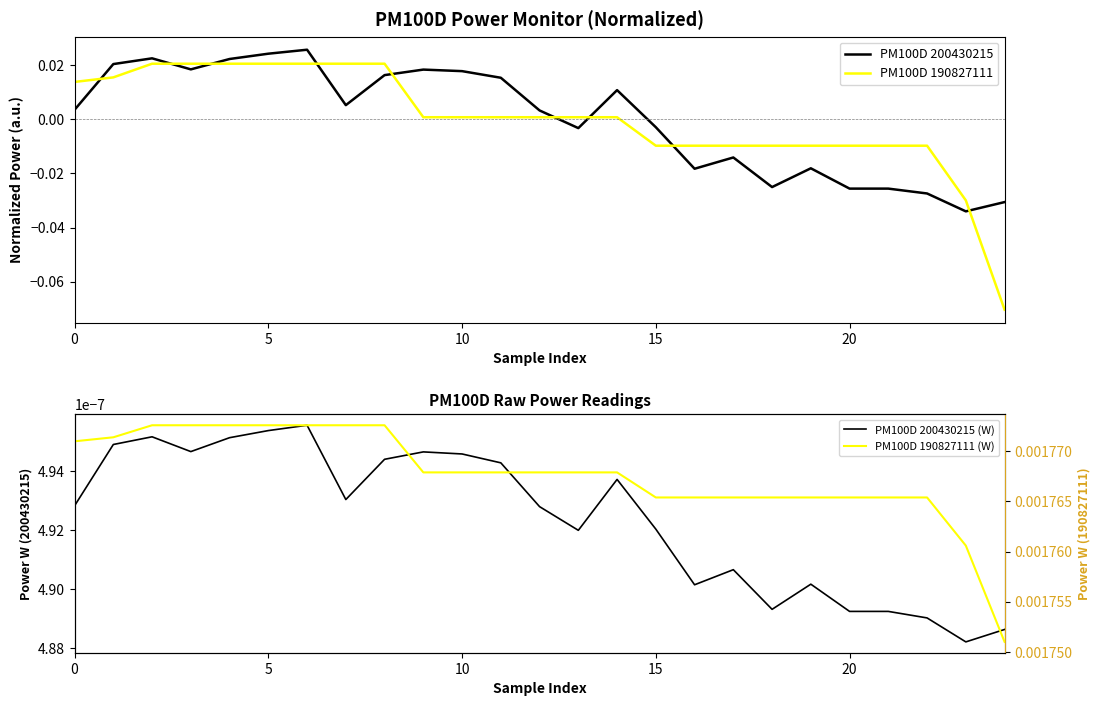

How many lines are shown in the chart?

4